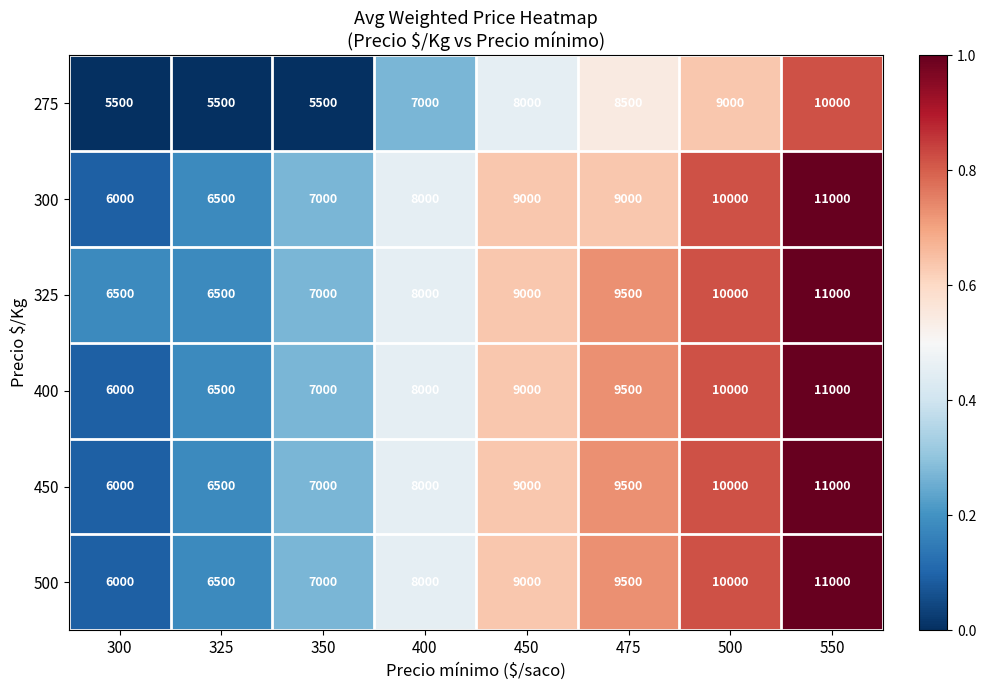

List the labels in order of 450 value, smallest first.

300, 325, 350, 400, 450, 475, 500, 550